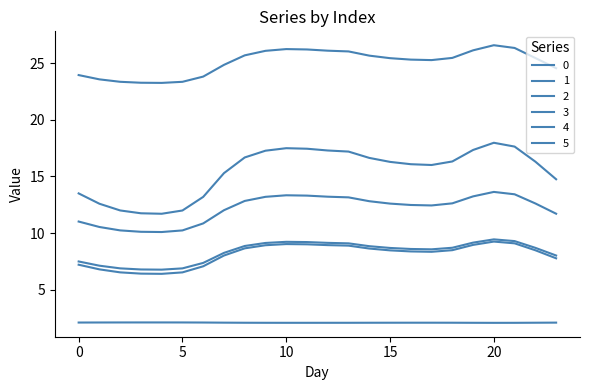

Does the chart have visible grid lines?

No